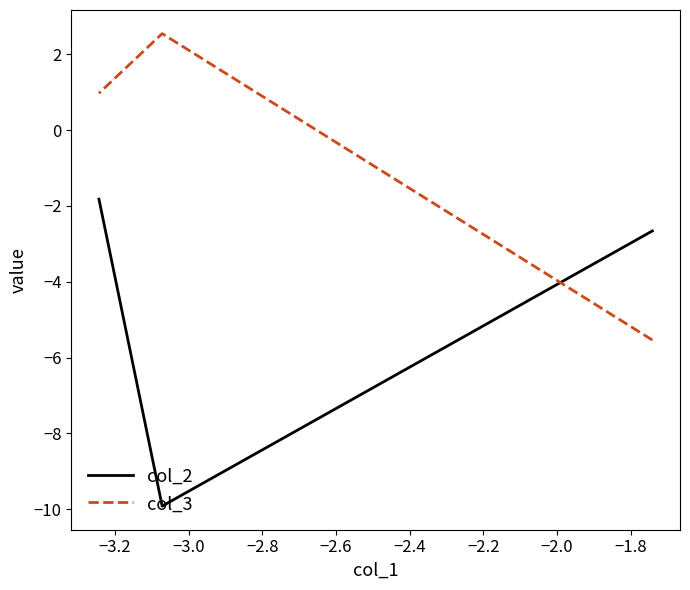

How many data points in col_2 are less than -2?

2